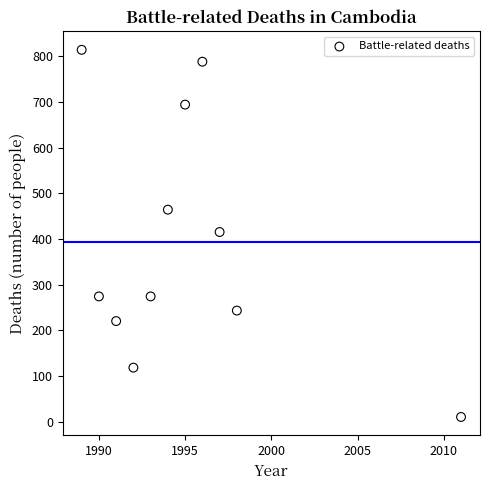

What is the average Y value?

392